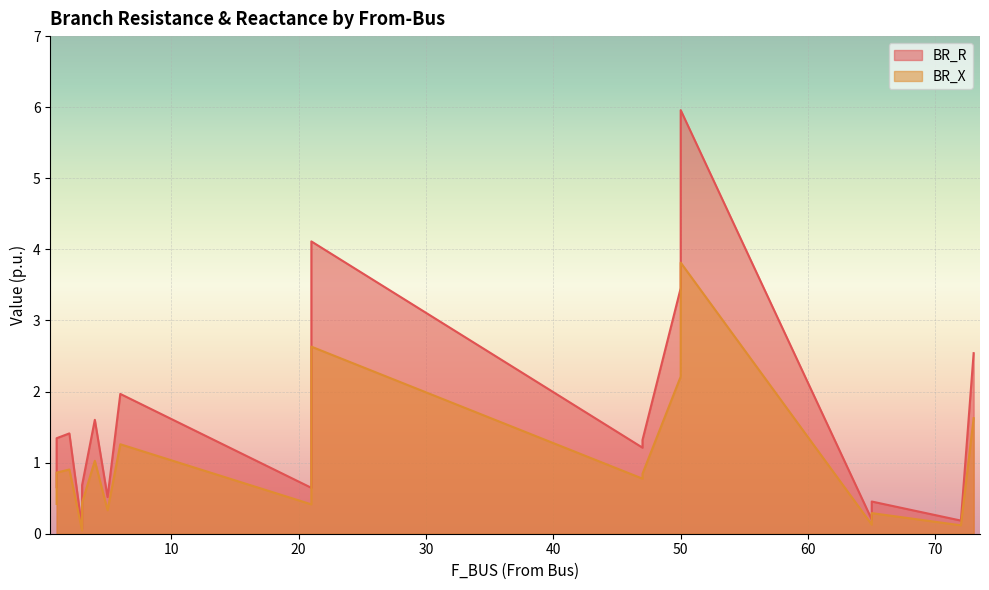

What is the label of the 17th point from the left?

50